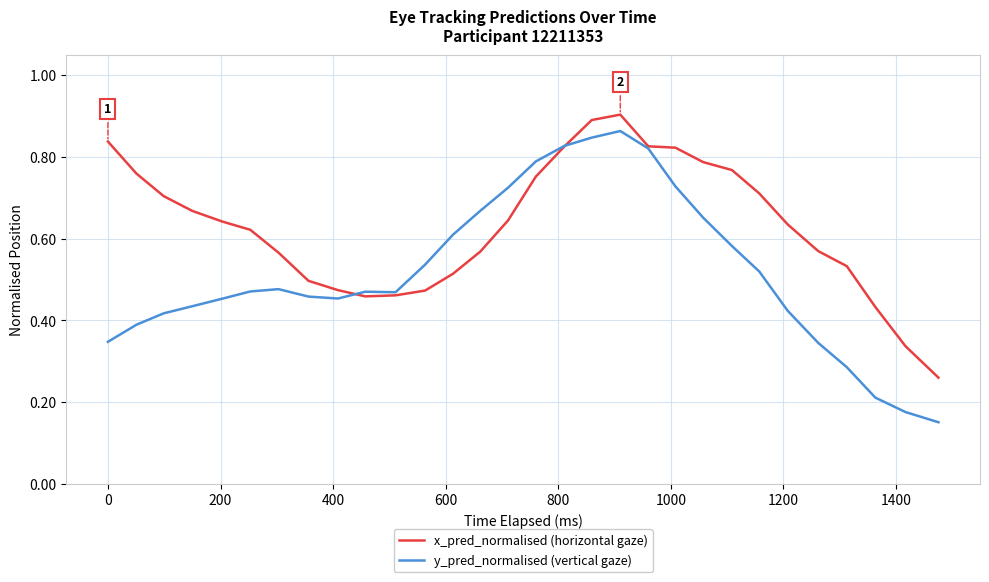

List the series in order of their overall mean, lowest first.

y_pred_normalised (vertical gaze), x_pred_normalised (horizontal gaze)